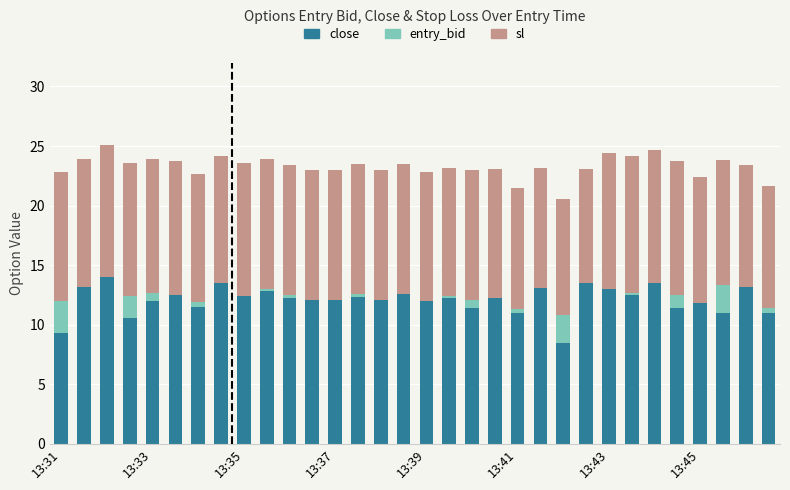

How many data points in sl are above 10?

30